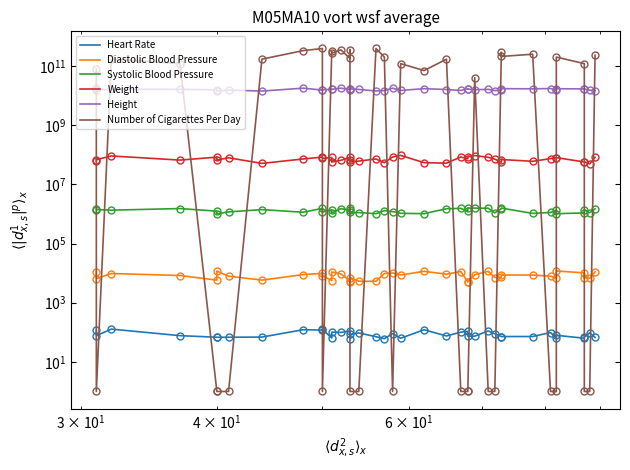

True or false: Height and Systolic Blood Pressure intersect in this chart.

False